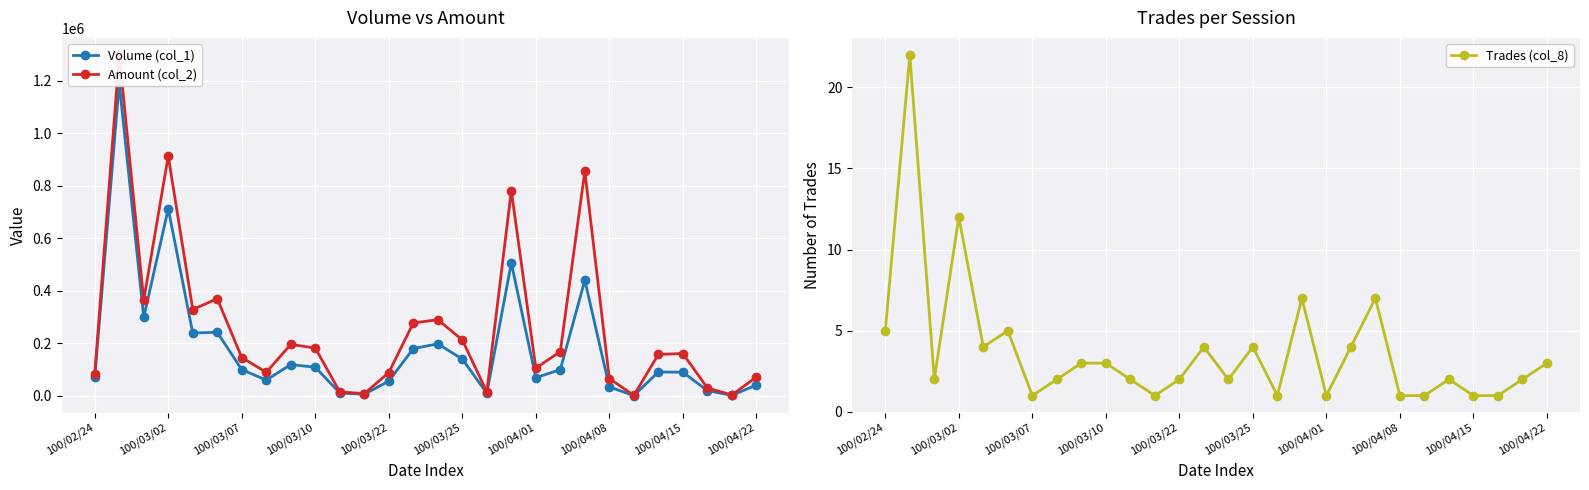

Which series has the largest total across all categories?

Amount (col_2)